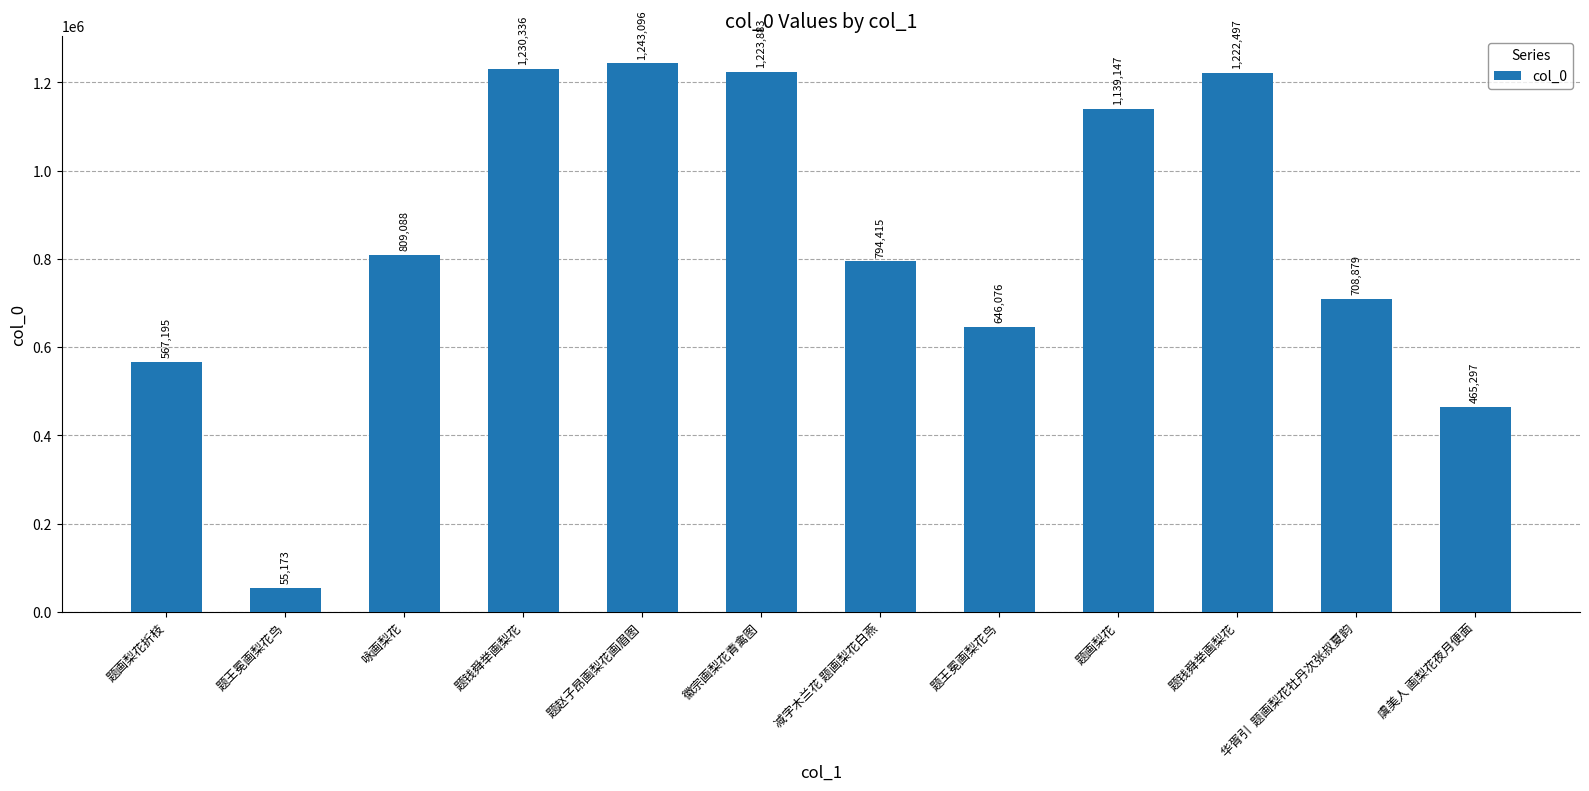

What is the approximate value at 咏画梨花, to the nearest 50?

809100